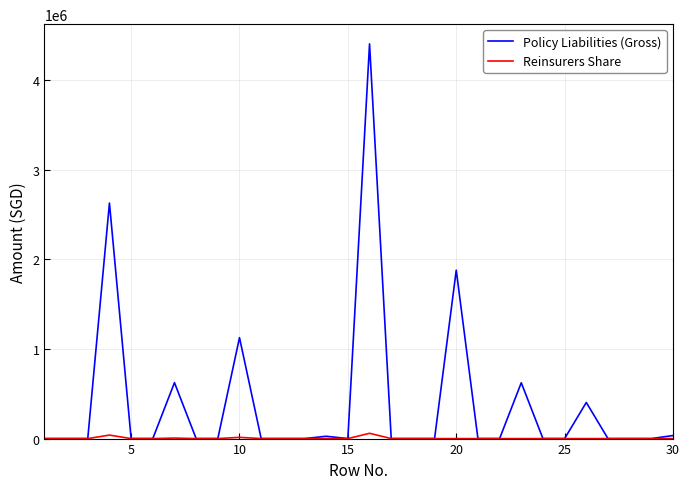

What are all the series names shown in the legend?

Policy Liabilities (Gross), Reinsurers Share